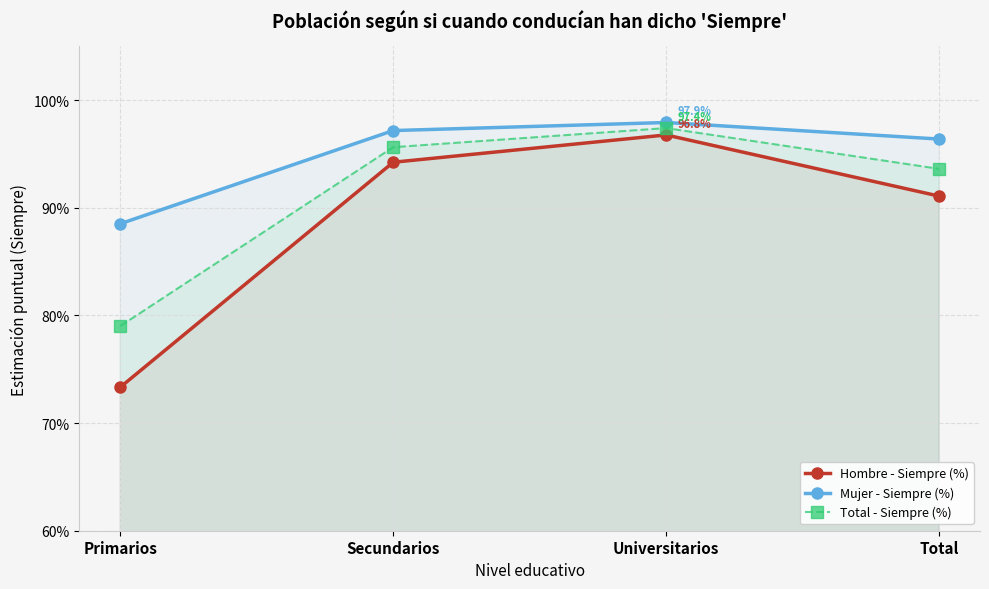

The Mujer - Siempre (%) series shows 1.2 at Primarios. True or false?

False